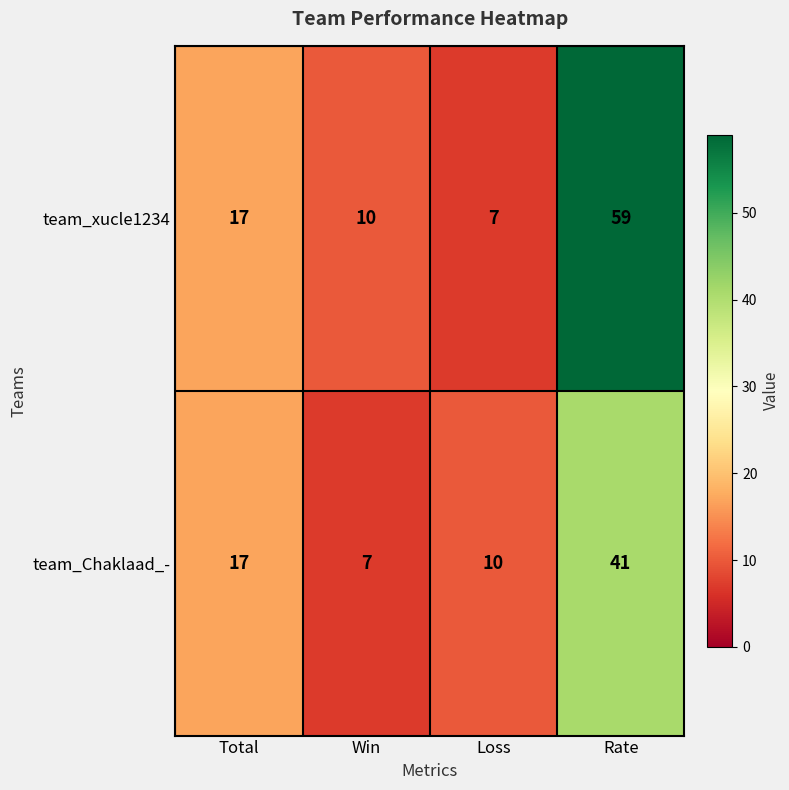

At how many categories does at least one series exceed 8?

4